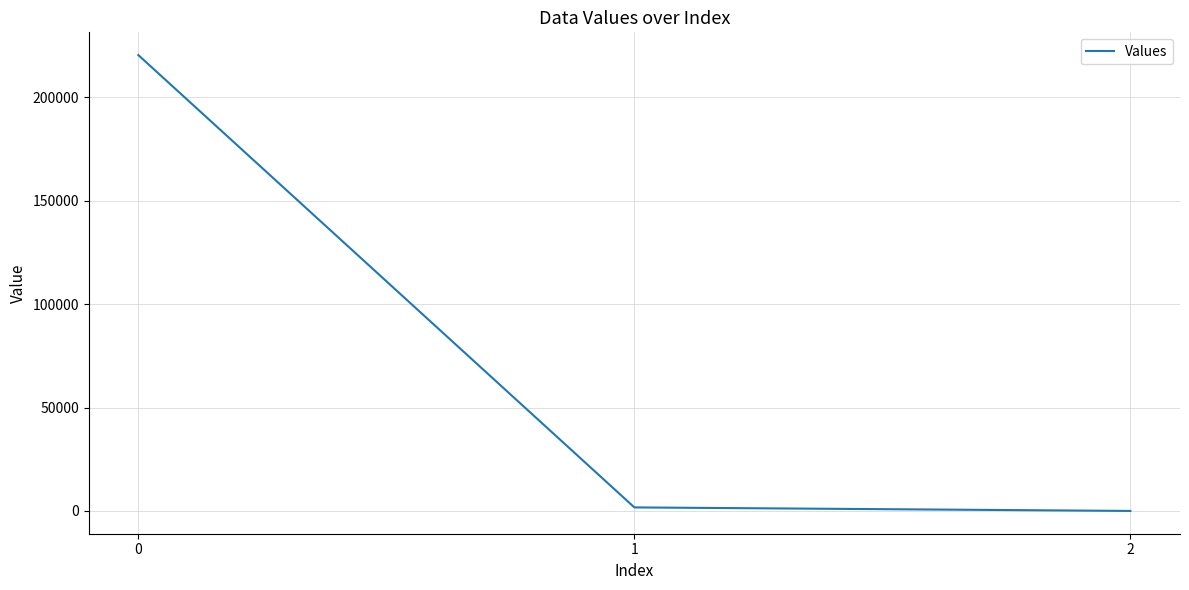

What value does the data have at 2?

0.5